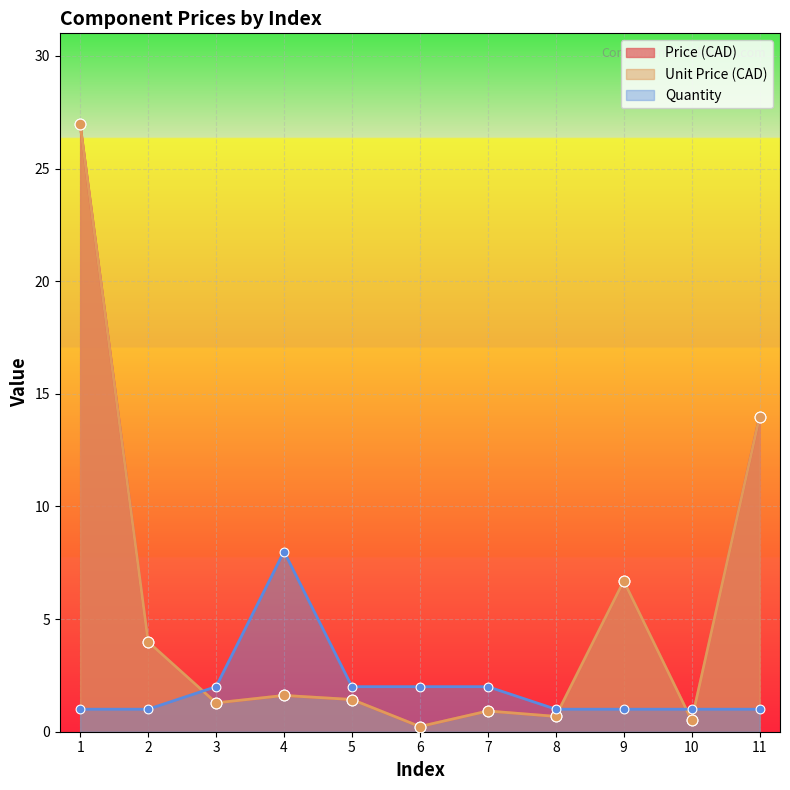

What is the total value across all series at 1?

54.9